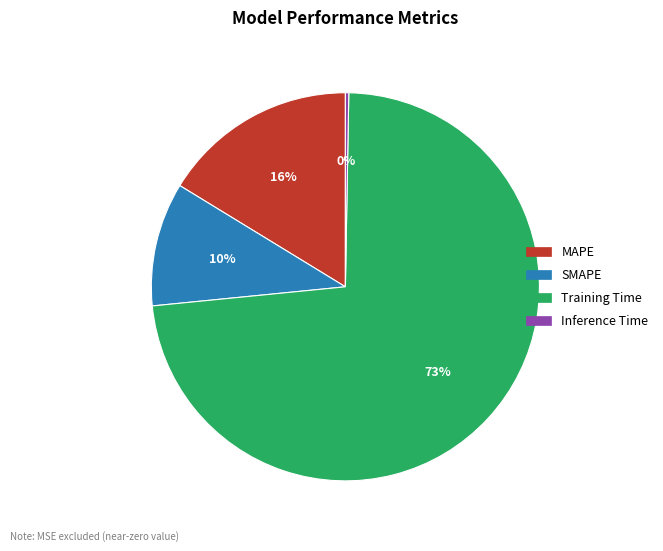

To the nearest percent, what is the average slice percentage?

25%